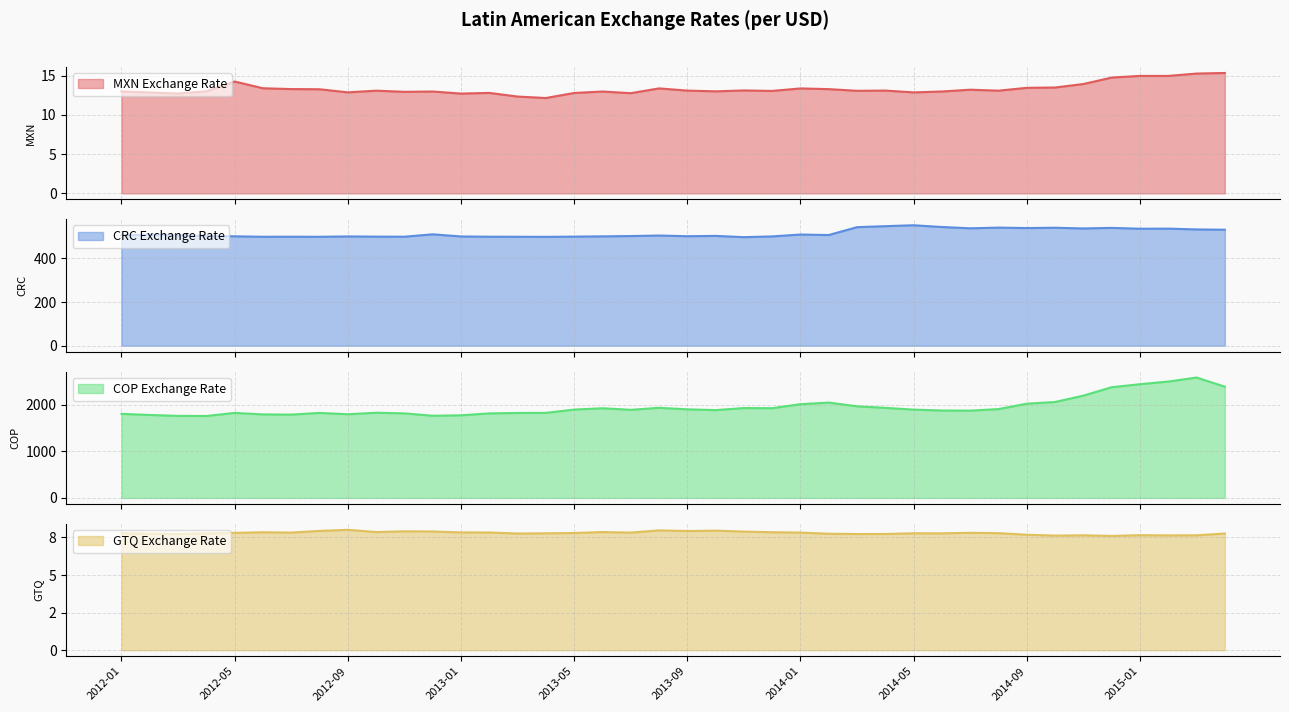

True or false: MXN Exchange Rate and COP Exchange Rate cross at least once.

False